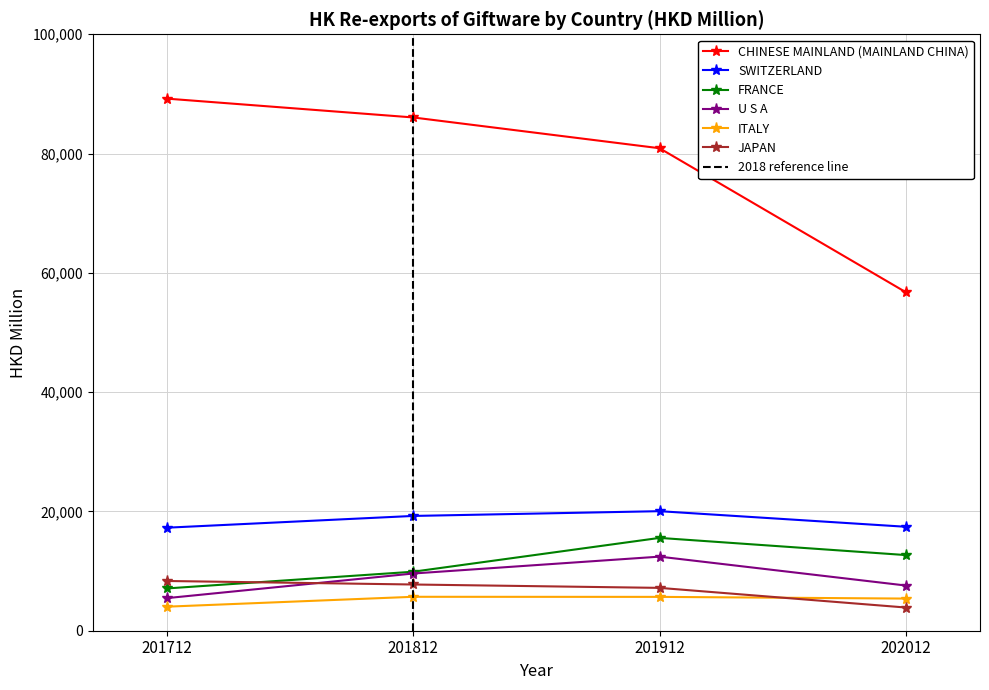

Is it true that FRANCE equals 2394.3 at 201712?

False